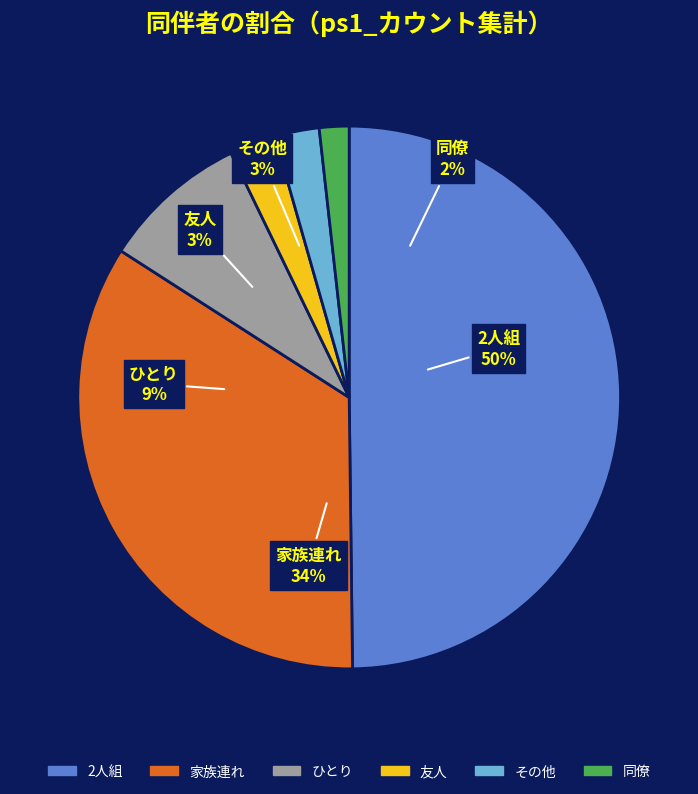

True or false: 同僚 accounts for 13% of the total.

False